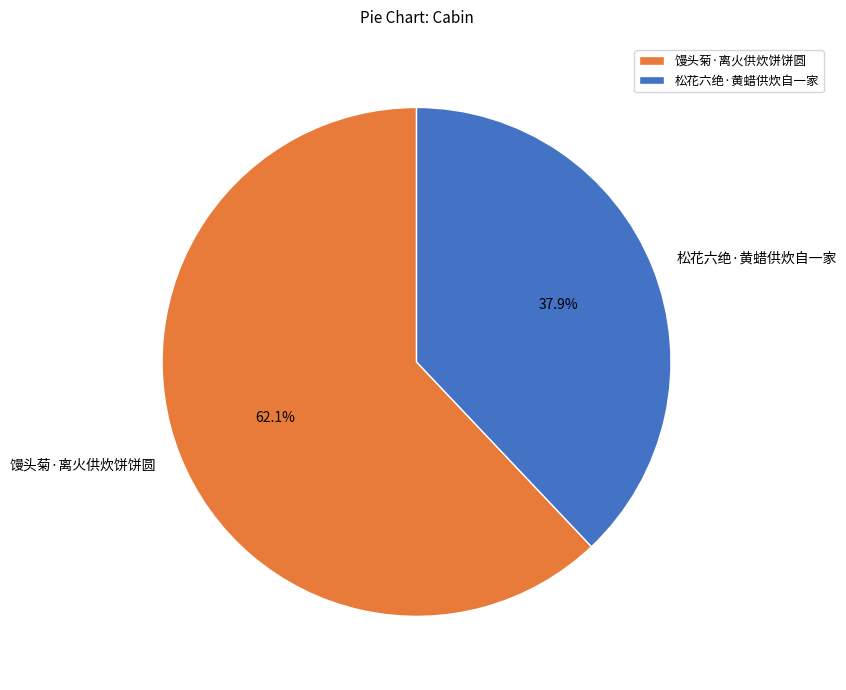

Which category has the biggest portion of the pie?

馒头菊·离火供炊饼饼圆